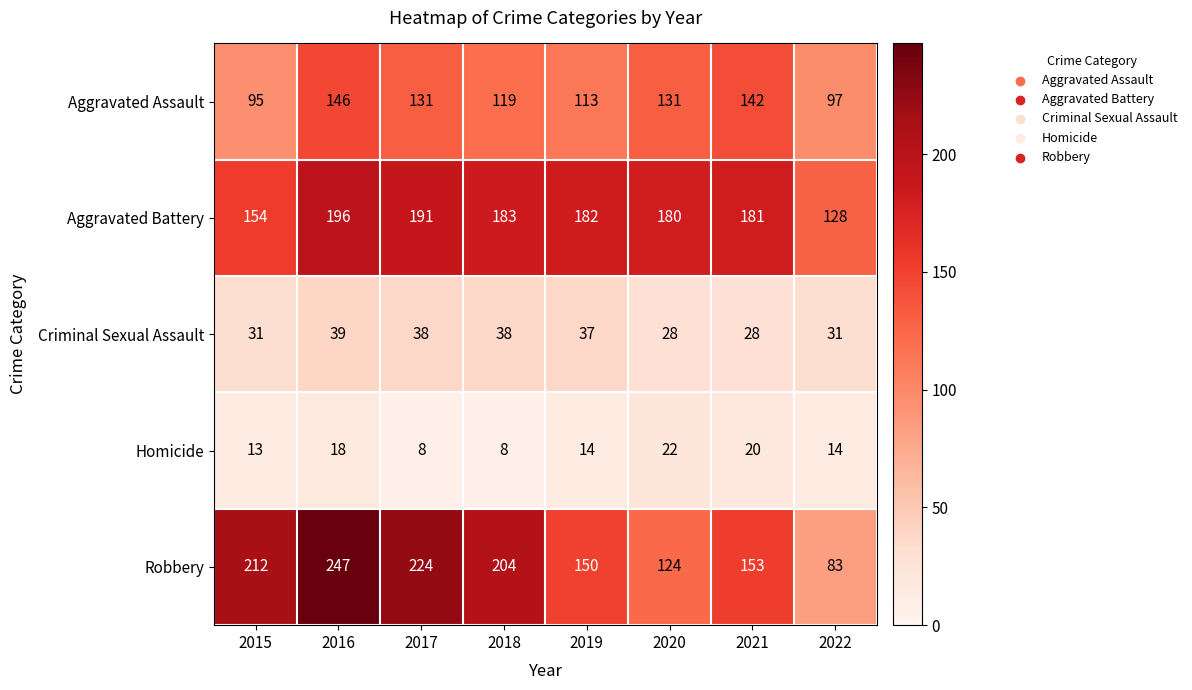

True or false: Robbery has a value of 74 at 2019.

False